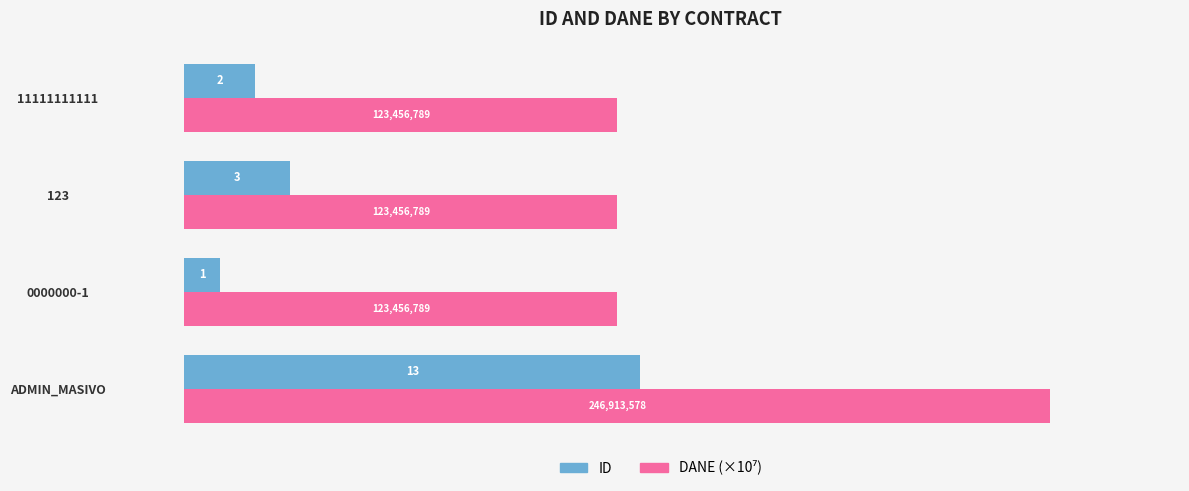

At which category does the chart reach its peak across all series?

ADMIN_MASIVO